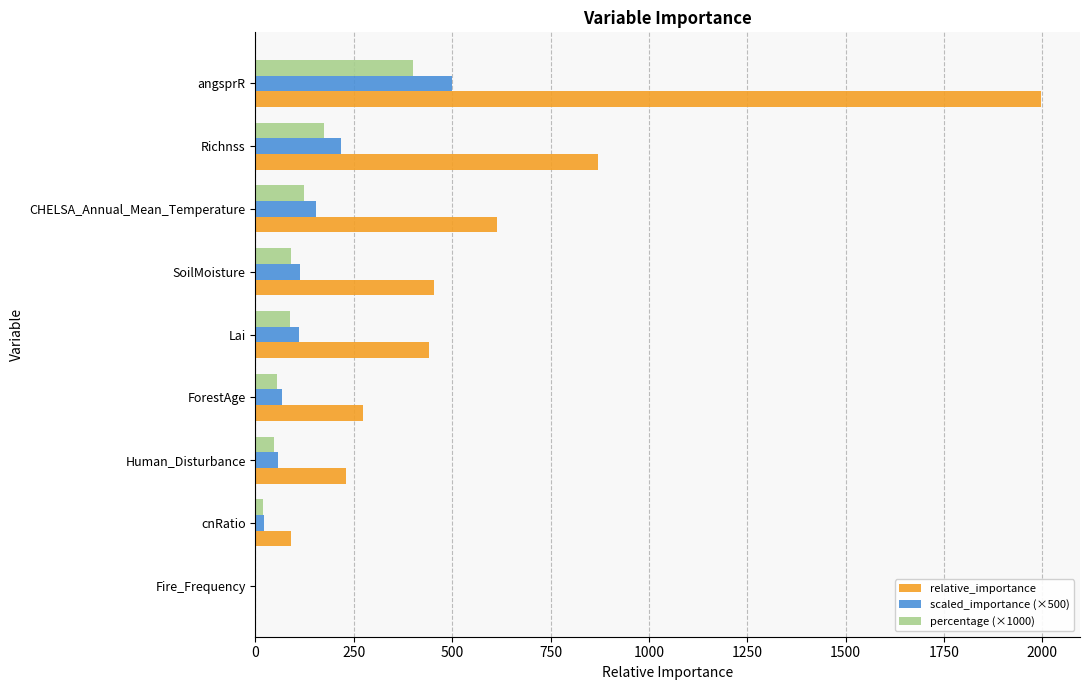

Which series has the largest total across all categories?

relative_importance